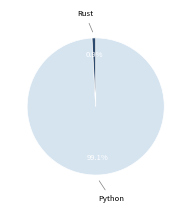

Which has a higher value, Rust or Python?

Python